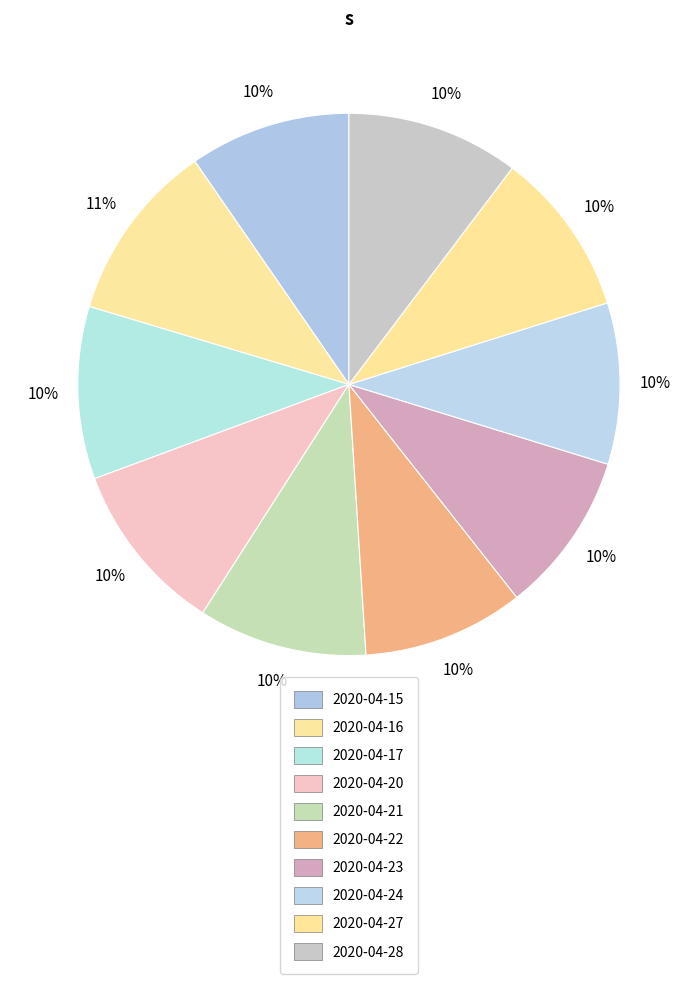

Combined, do 2020-04-16 and 2020-04-22 account for over 50%?

No